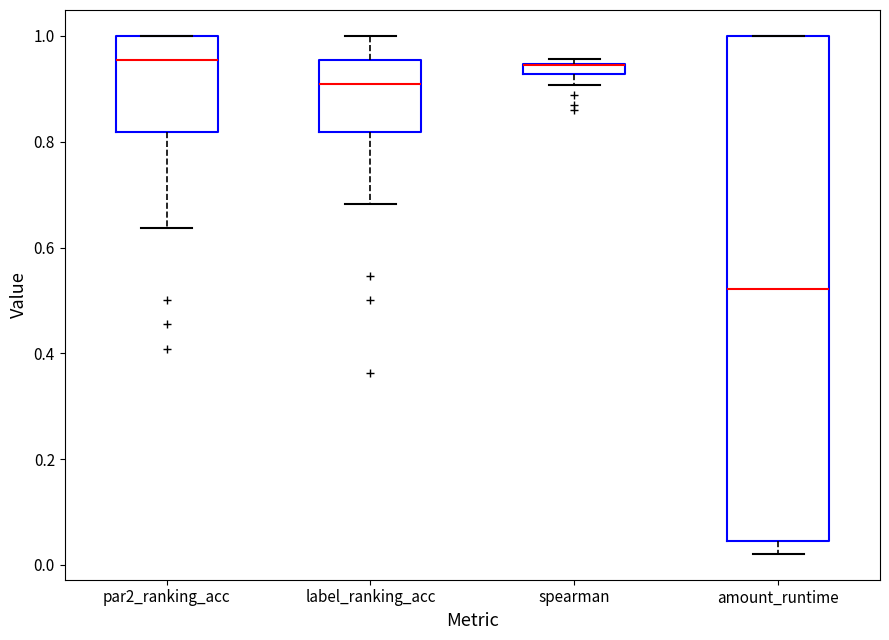

Where does the median line of the box for amount_runtime sit on the y-axis? The values are not printed on the chart, so give them approximately, as read against the axis.

0.52